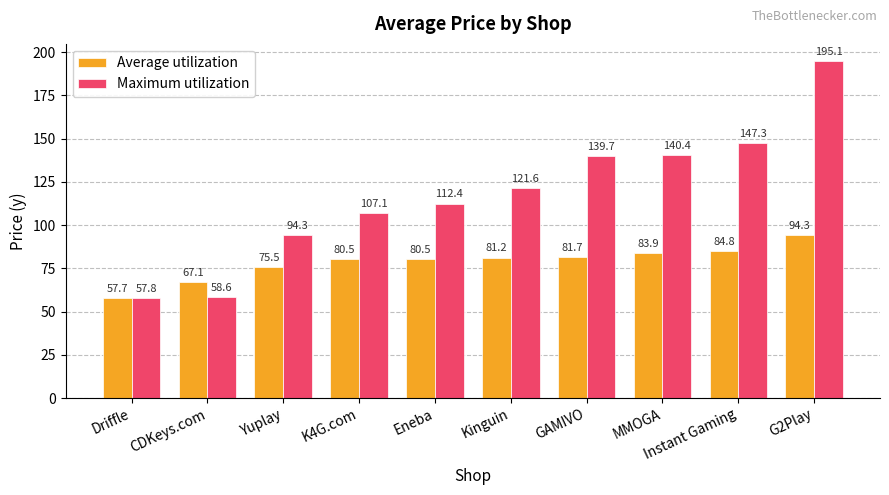

What is the label of the 5th bar from the right?

Kinguin